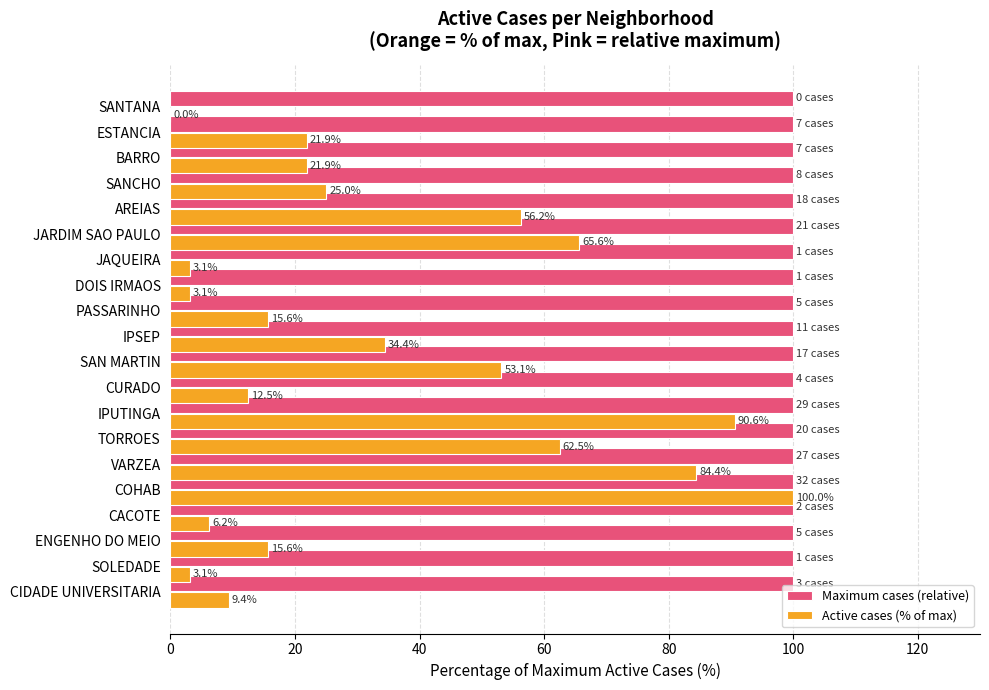

True or false: Active cases (% of max) has a value of 21.9 at ESTANCIA.

True